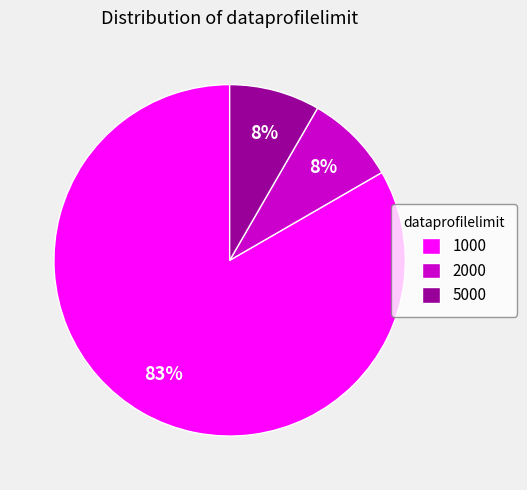

Is the sum of 1000 and 2000 greater than half?

Yes